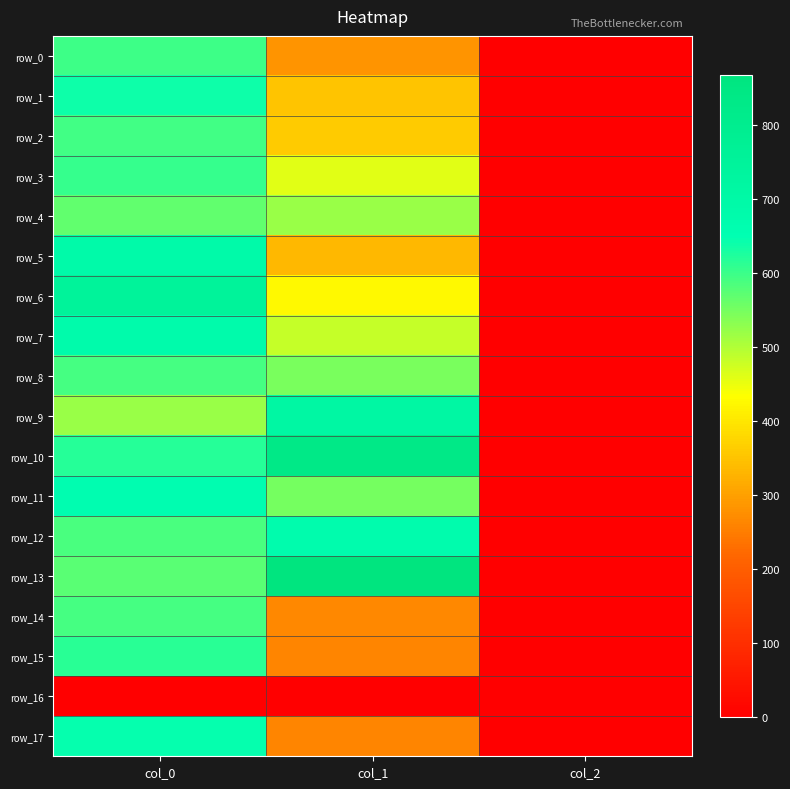

At which category does the chart reach its peak across all series?

col_1